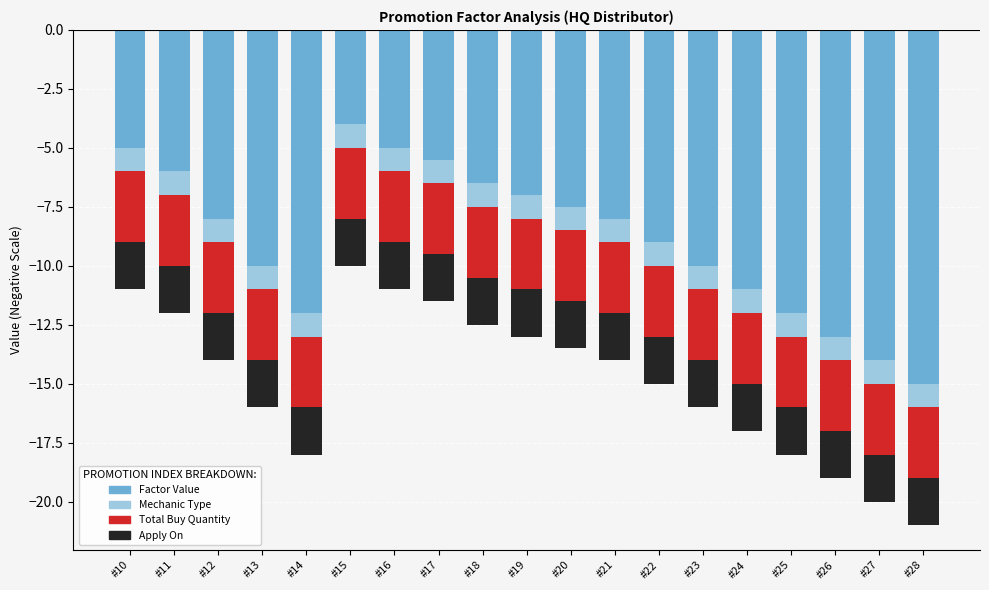

Is it true that Apply On equals -2.0 at #18?

True